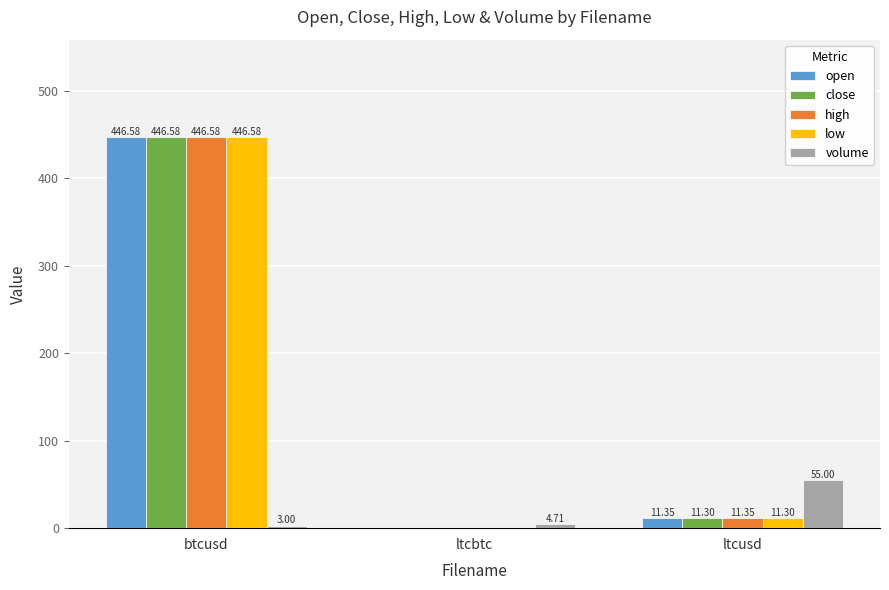

What is the sum of the low values at ltcbtc and ltcusd?

11.3